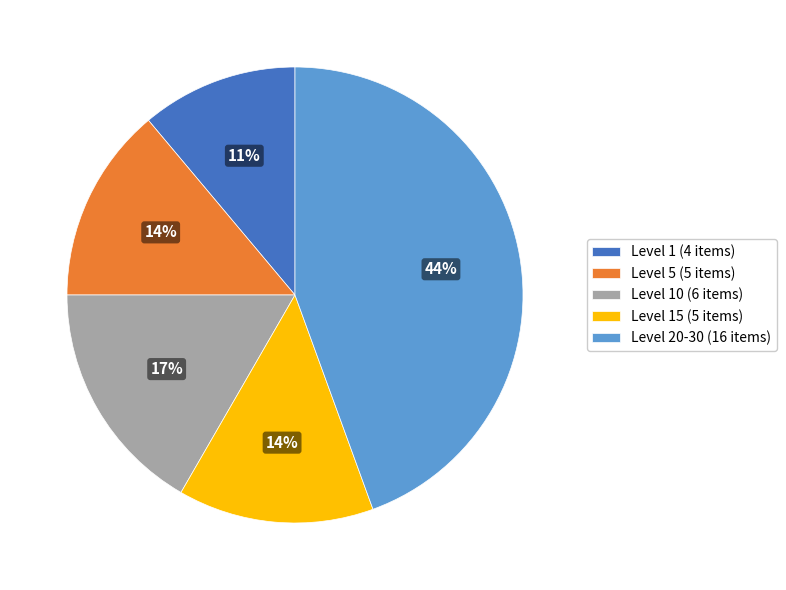

To the nearest percent, what is the average slice percentage?

20%